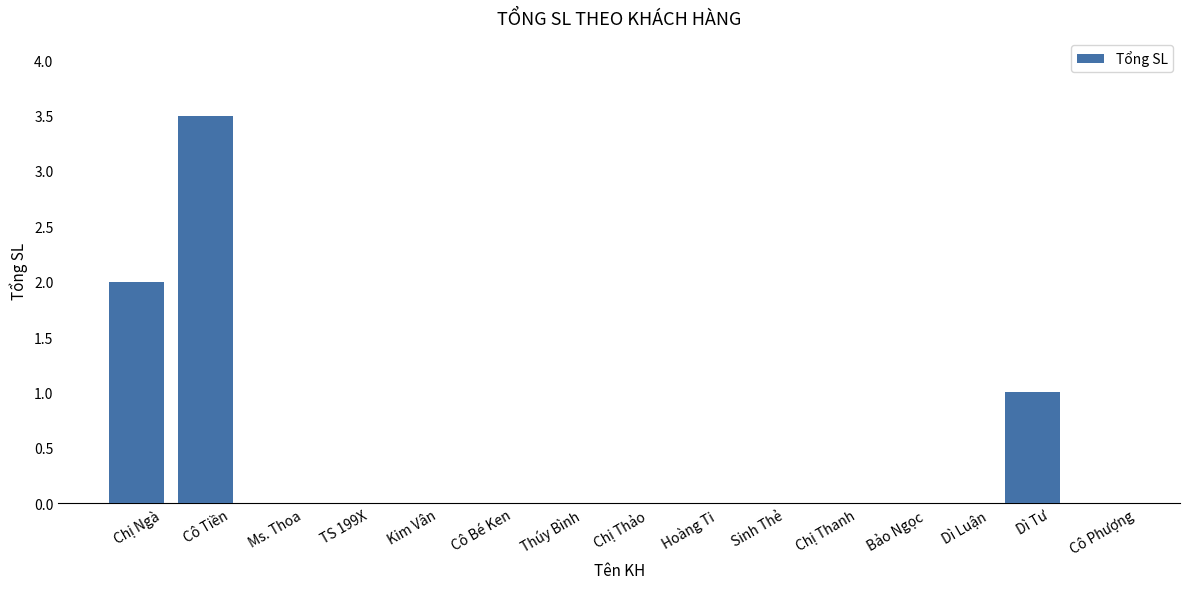

True or false: the data shows 0.0 at Bảo Ngọc.

True